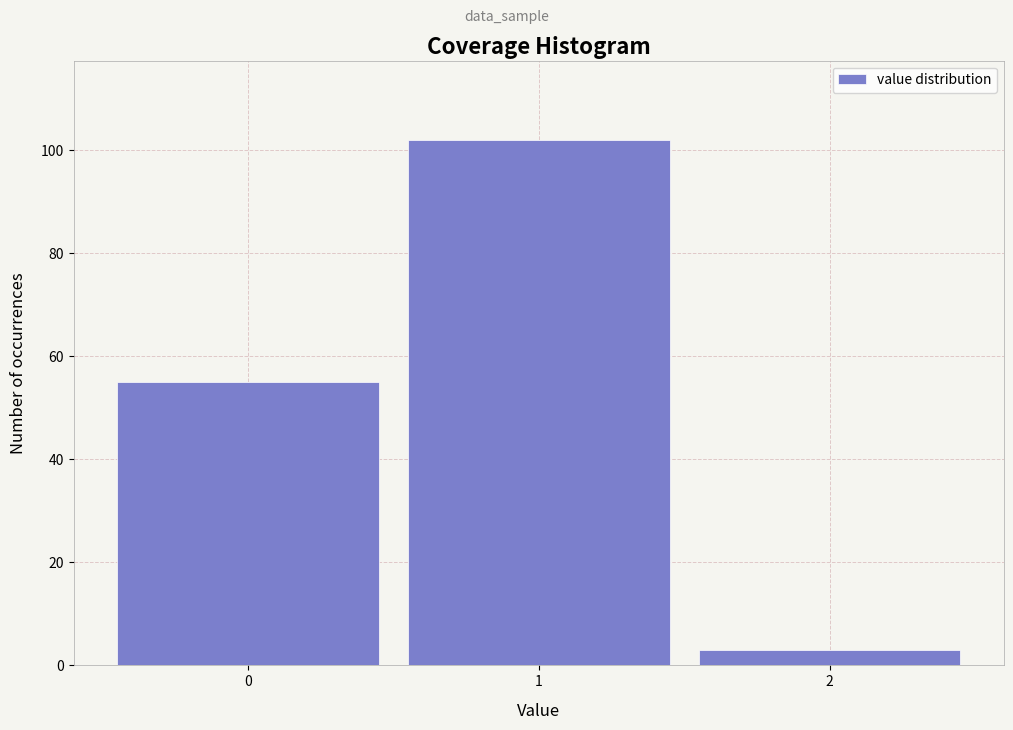

Reading left to right, transcribe this chart: for each bar, give the range it covers on the x-axis and its height. The values are not printed on the chart, so give them approximately, as read against the axis.

-0.5 to 0.5: 56
0.5 to 1.5: 102
1.5 to 2.5: 4